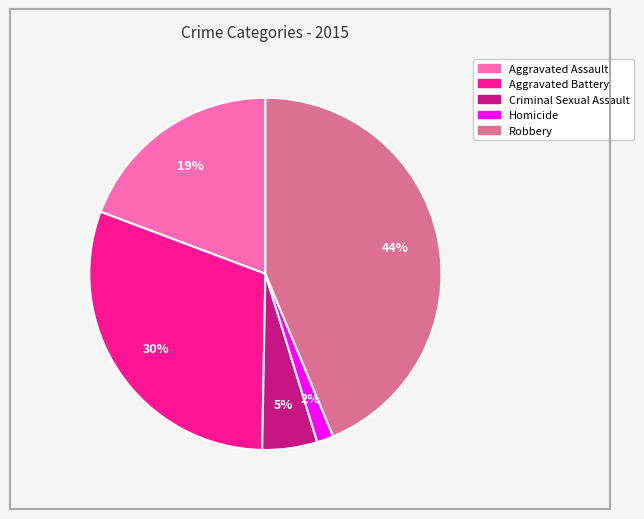

Rank the categories by value from lowest to highest.

Homicide, Criminal Sexual Assault, Aggravated Assault, Aggravated Battery, Robbery